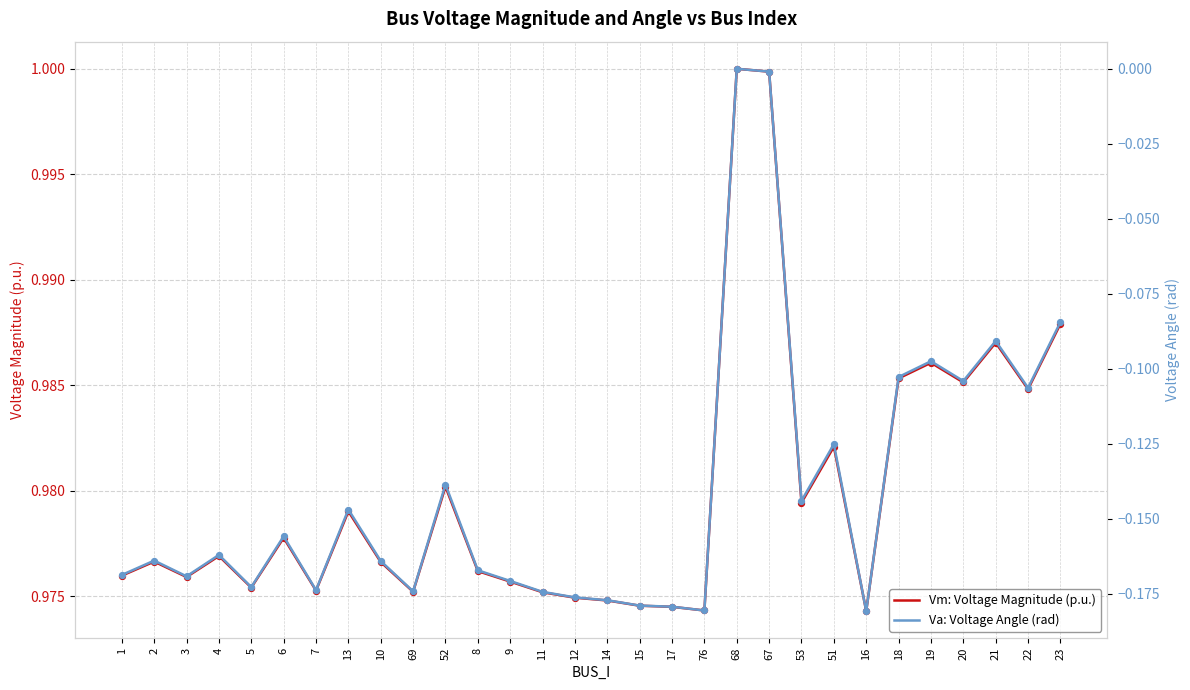

At how many categories does at least one series exceed 0?

30